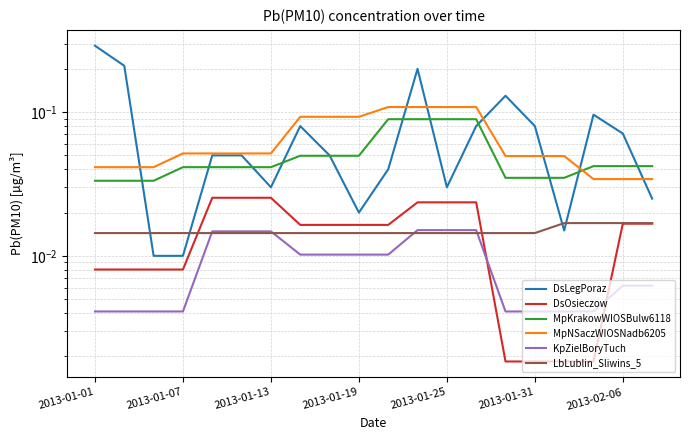

Which series has the largest range (max minus min)?

DsLegPoraz